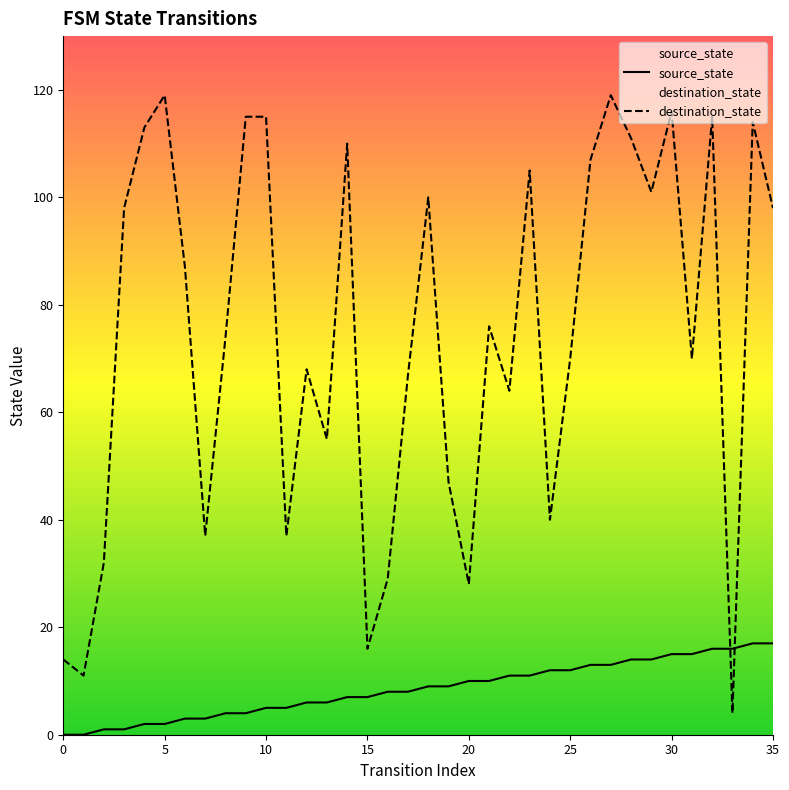

At how many categories does at least one series exceed 60?

24